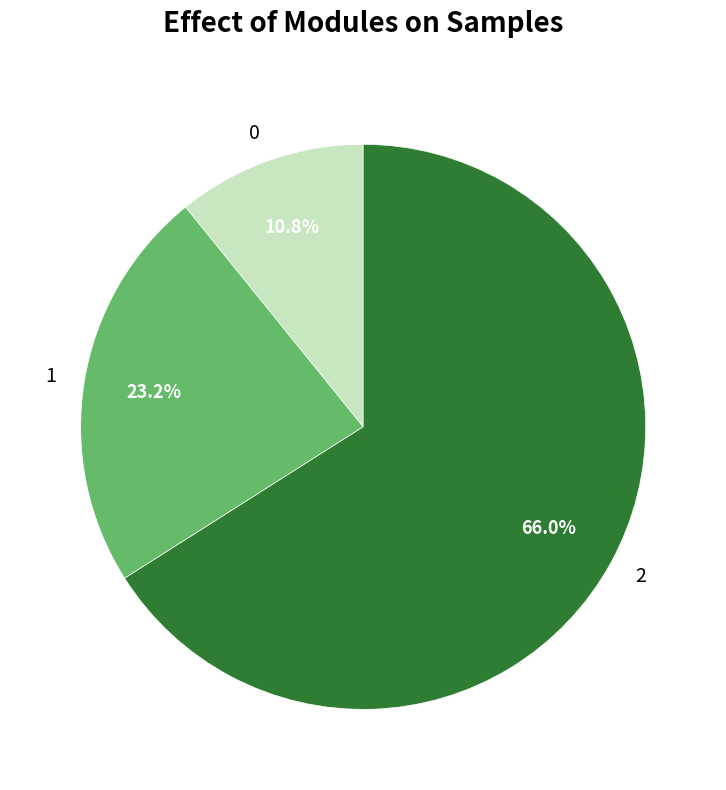

The 0 slice represents 2% of the pie. True or false?

False